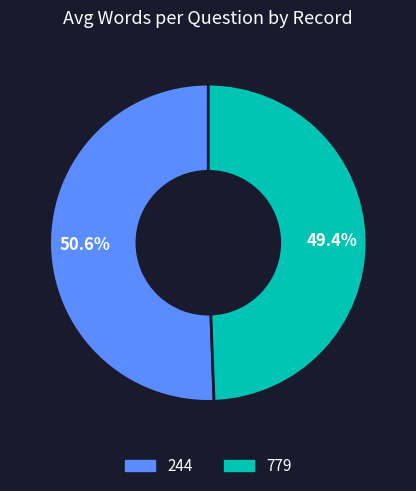

How many segments does this pie chart have?

2